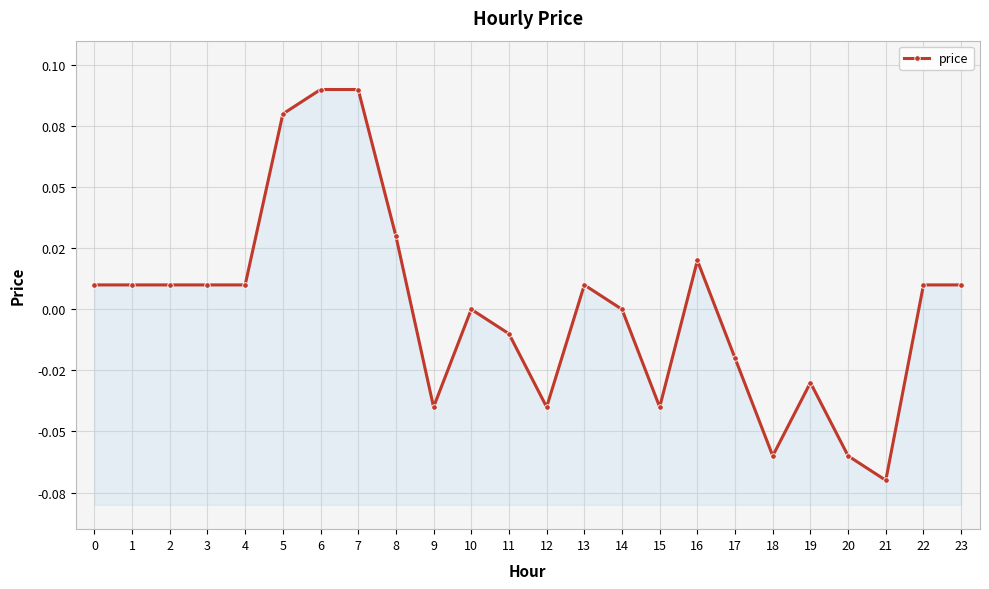

True or false: the data shows 0.0 at 13.

False